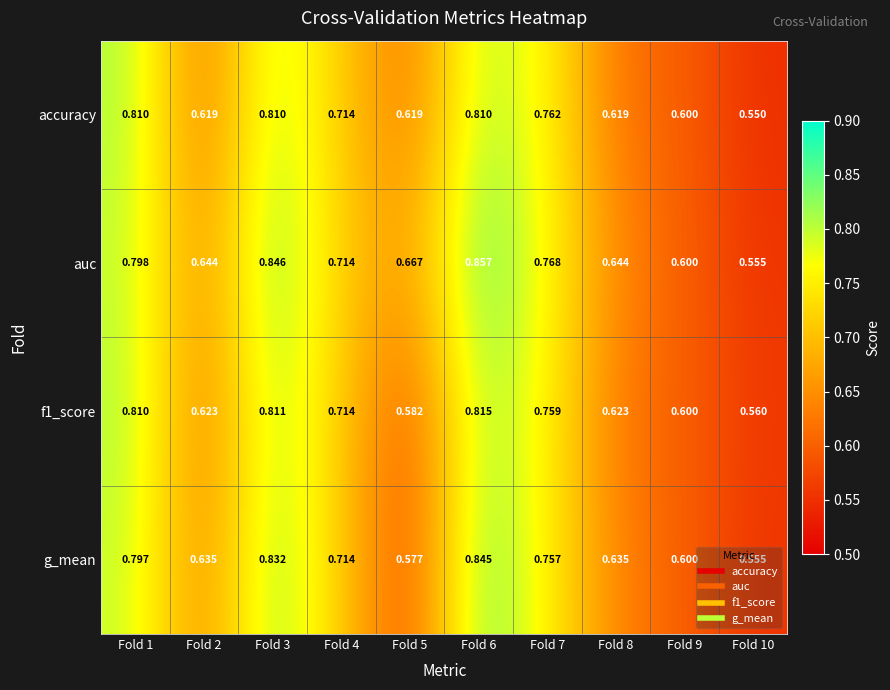

Count the number of categories in the chart.

10